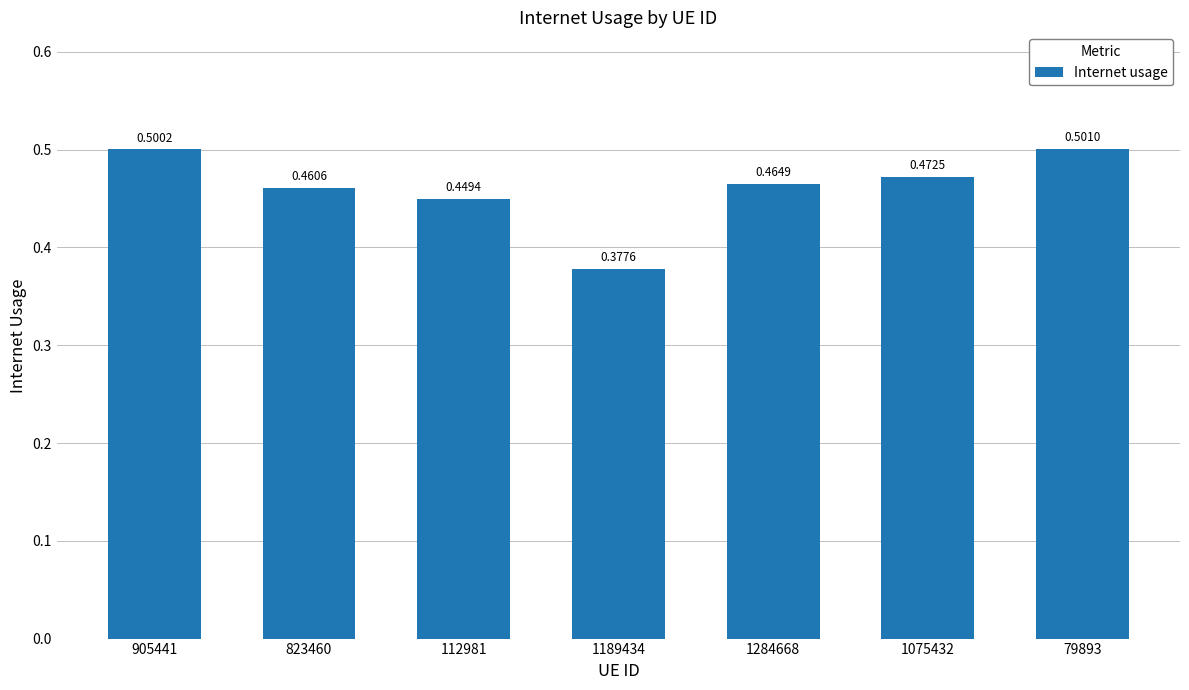

Rank the categories by value from highest to lowest.

79893, 905441, 1075432, 1284668, 823460, 112981, 1189434